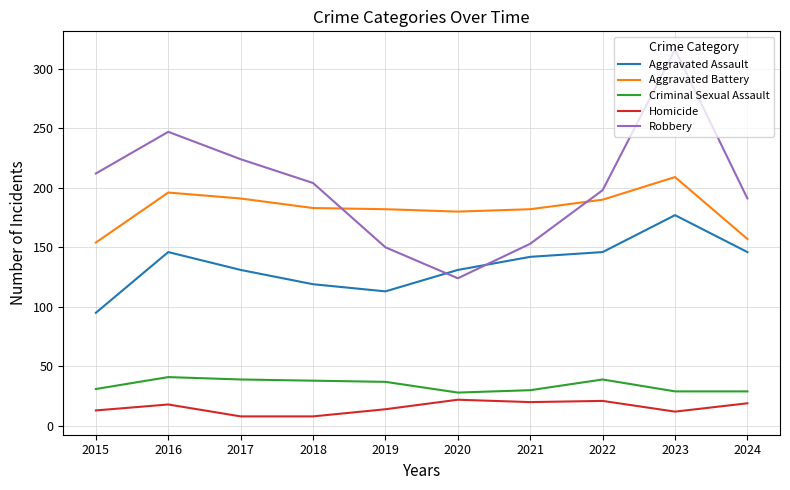

What is the highest value of the Aggravated Assault series?

177